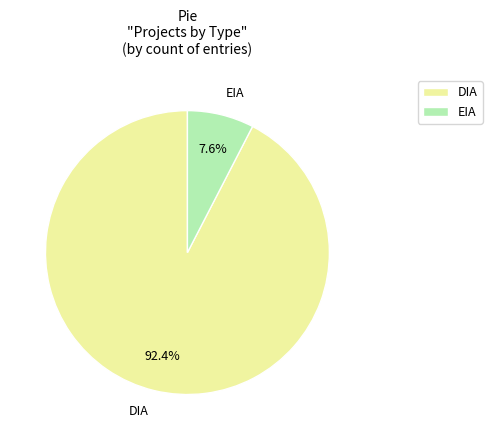

To the nearest percent, what portion does DIA represent?

92%